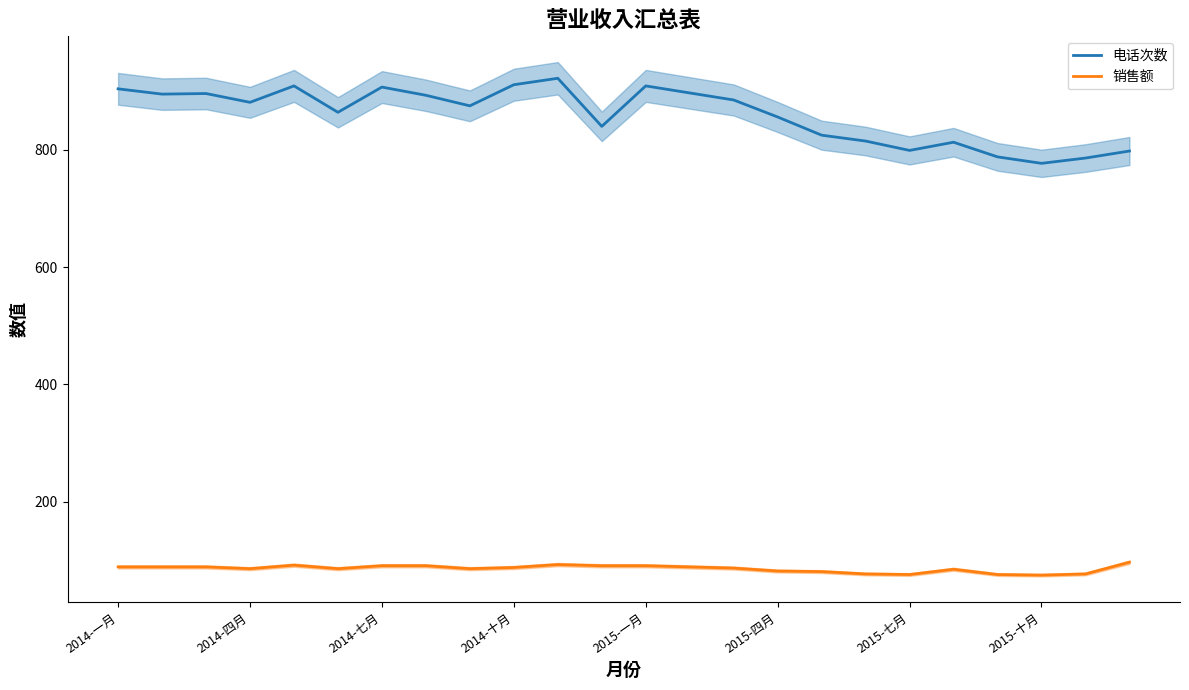

What is the approximate value of 电话次数 at 16, to the nearest 50?

800